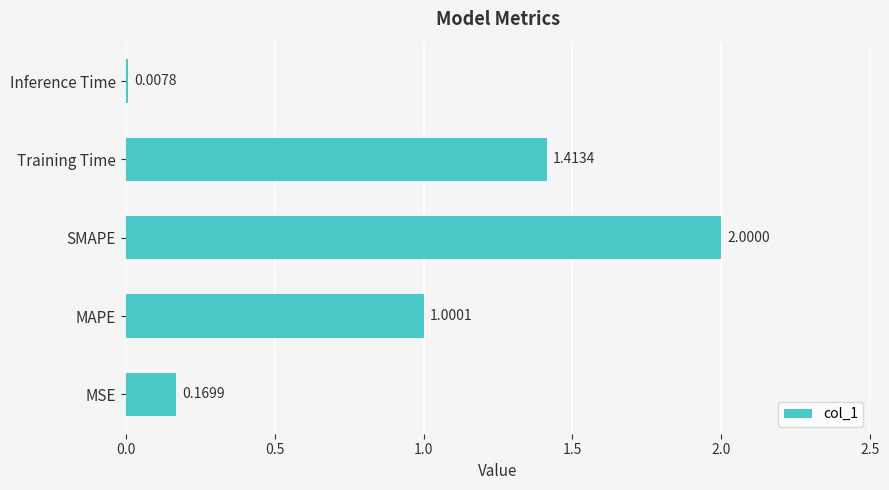

Which has a higher value, Training Time or MAPE?

Training Time